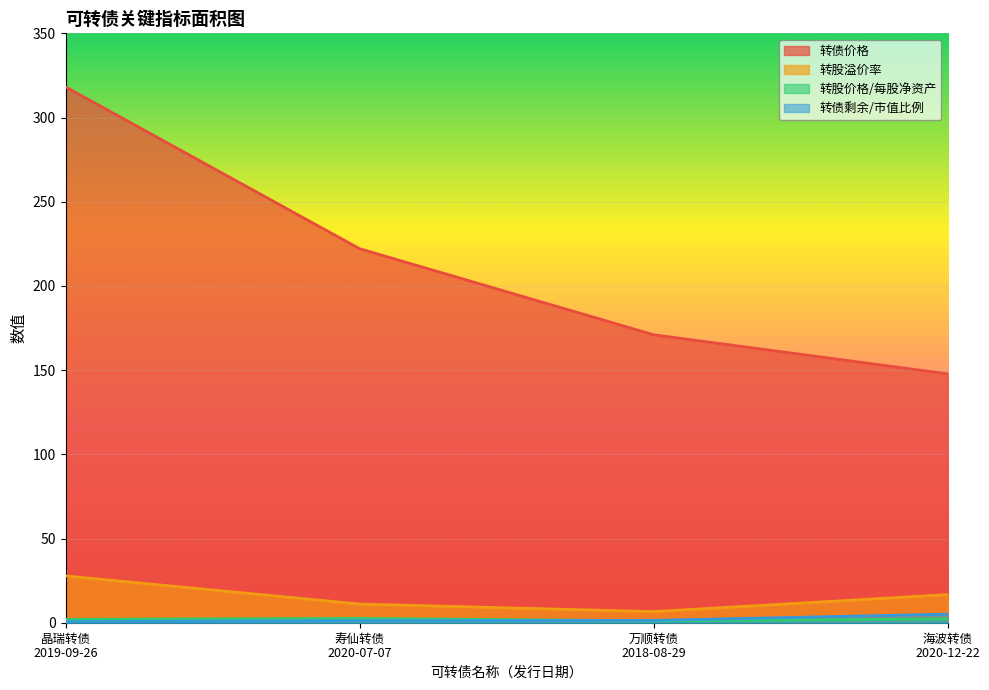

True or false: 转股溢价率 has more than 0 interior local peaks.

False